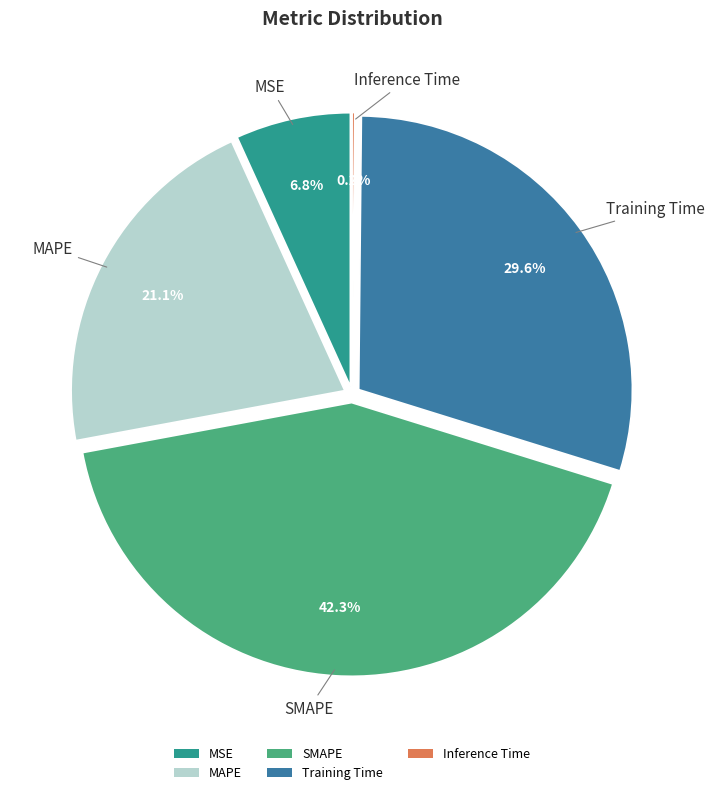

Rank the categories by value from lowest to highest.

Inference Time, MSE, MAPE, Training Time, SMAPE